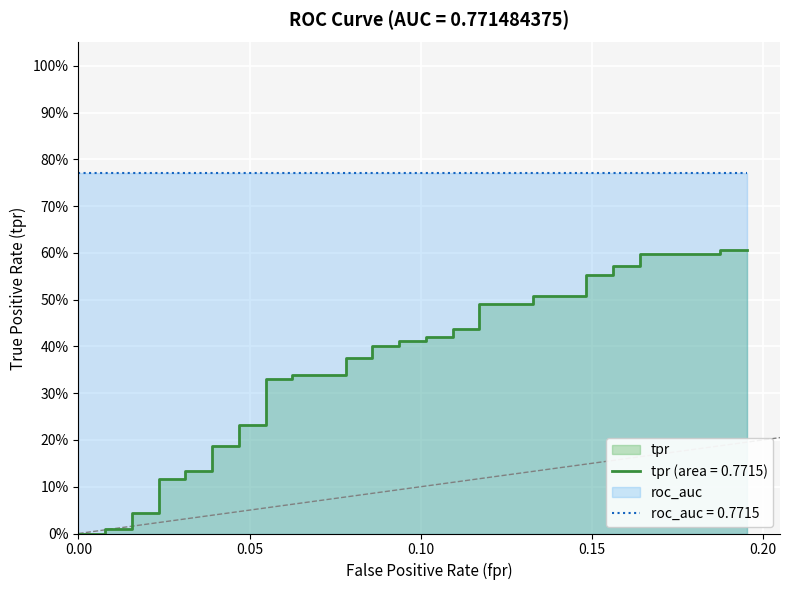

Does the chart display data point markers on the line(s)?

No